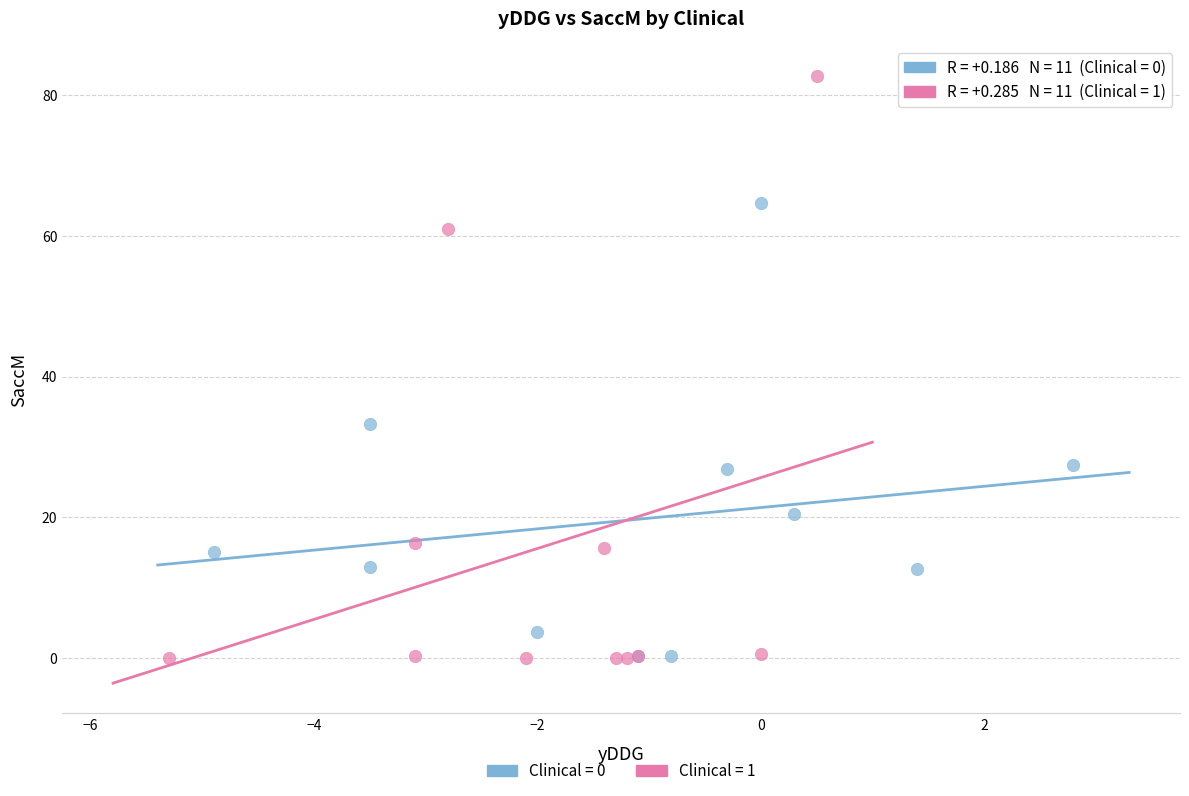

Which series has the widest spread of Y values?

Clinical = 1